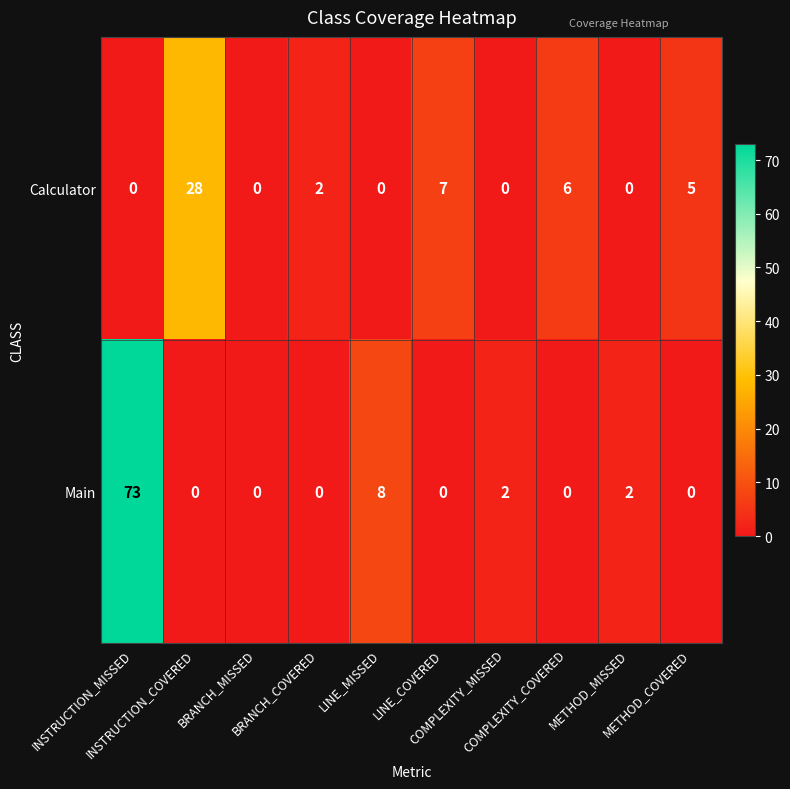

List the series in order of their peak value, highest first.

Main, Calculator